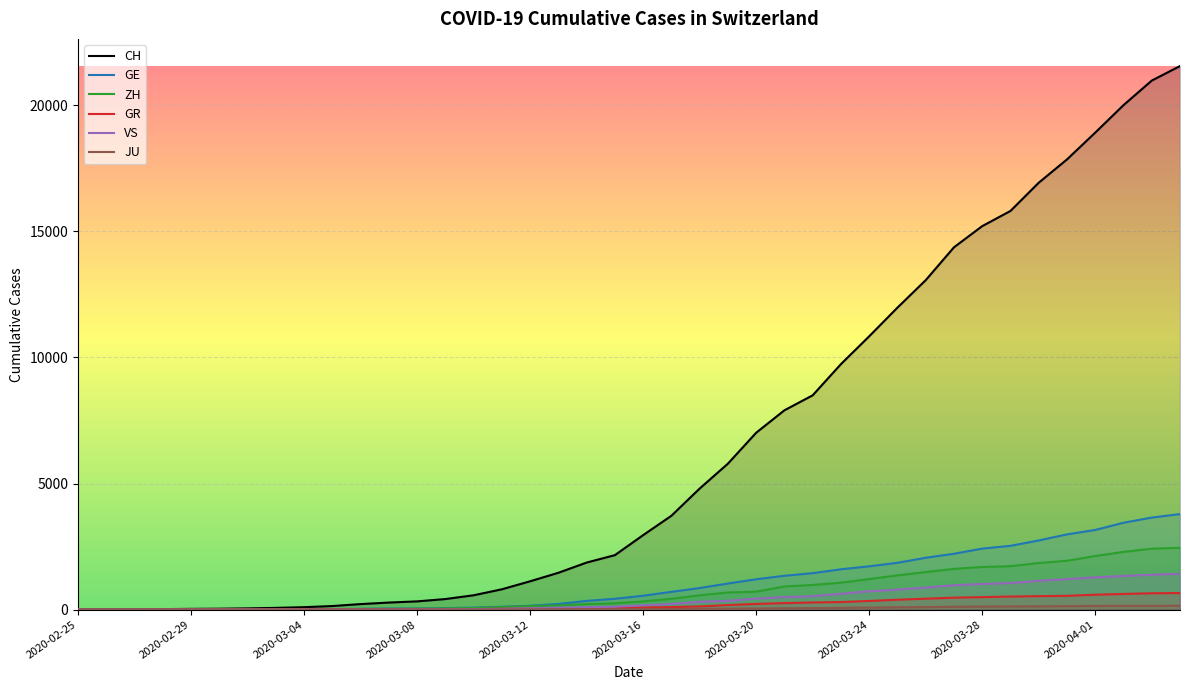

What is the maximum value shown in the chart?

21554